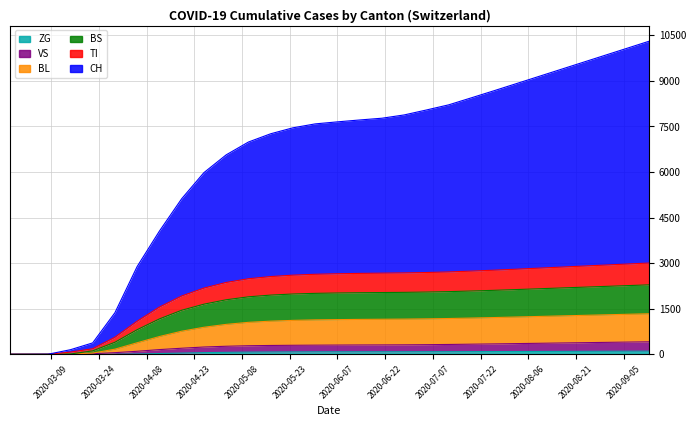

How many data points in TI are above 2651?

14